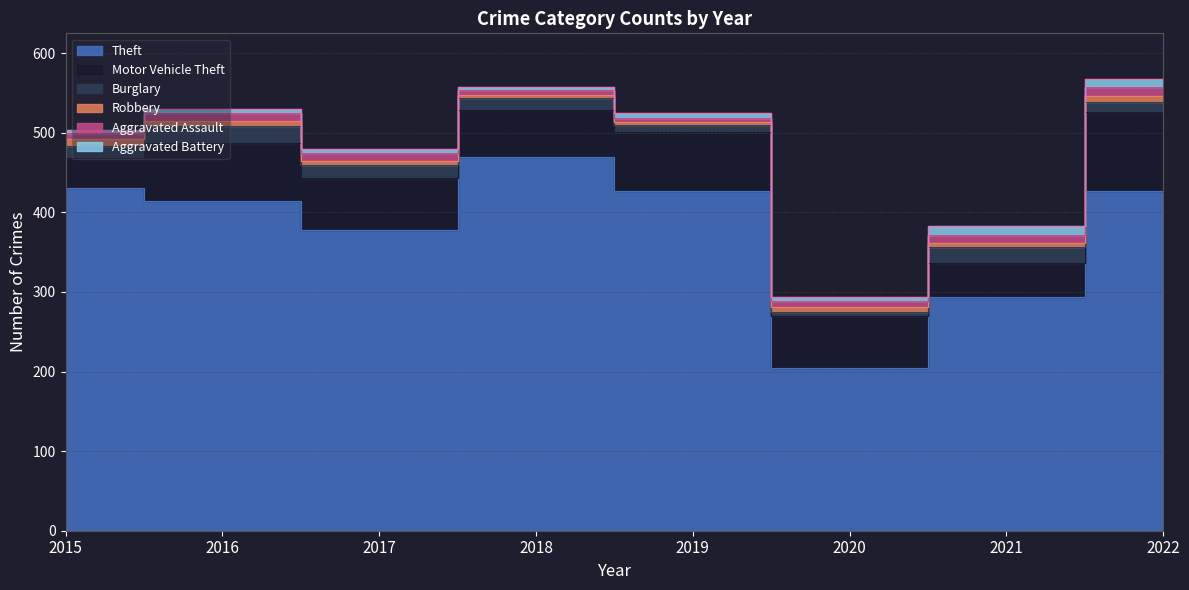

True or false: Theft has a value of 414 at 2016.

True